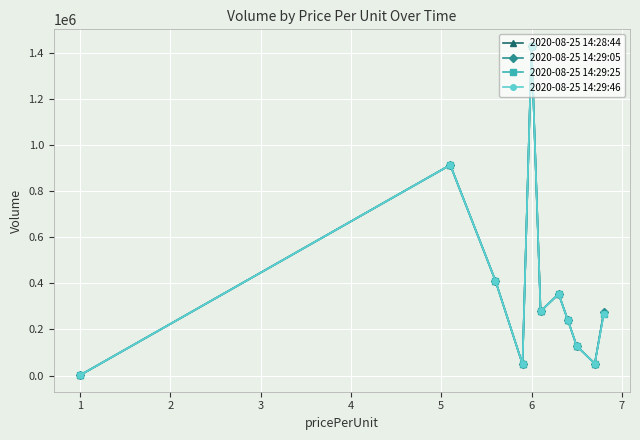

At how many categories does at least one series exceed 224746?

7